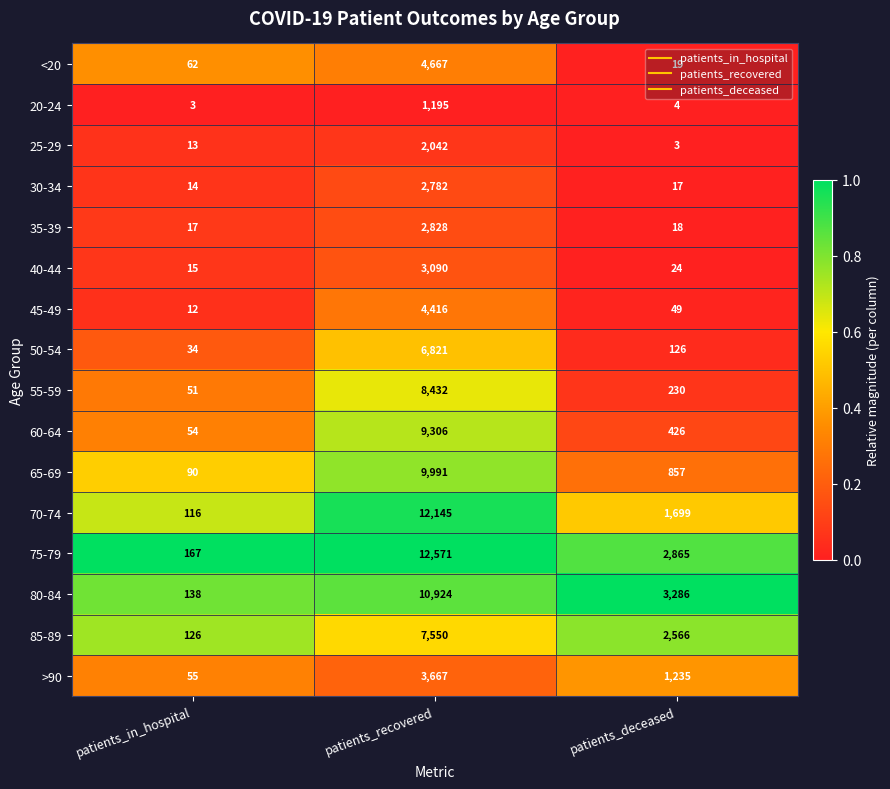

What is the spread (max minus min) of values at patients_recovered?

11376